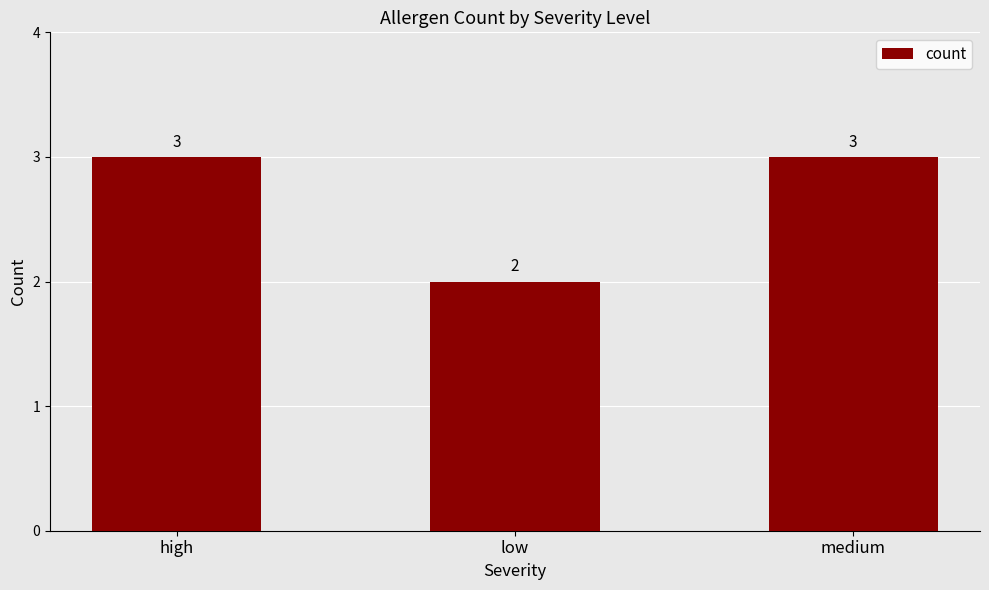

Reading left to right, list all the values displayed in this chart.

high=3	low=2	medium=3